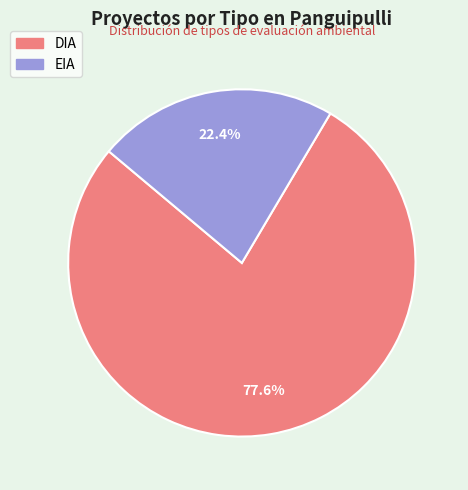

Count the number of slices in the pie.

2